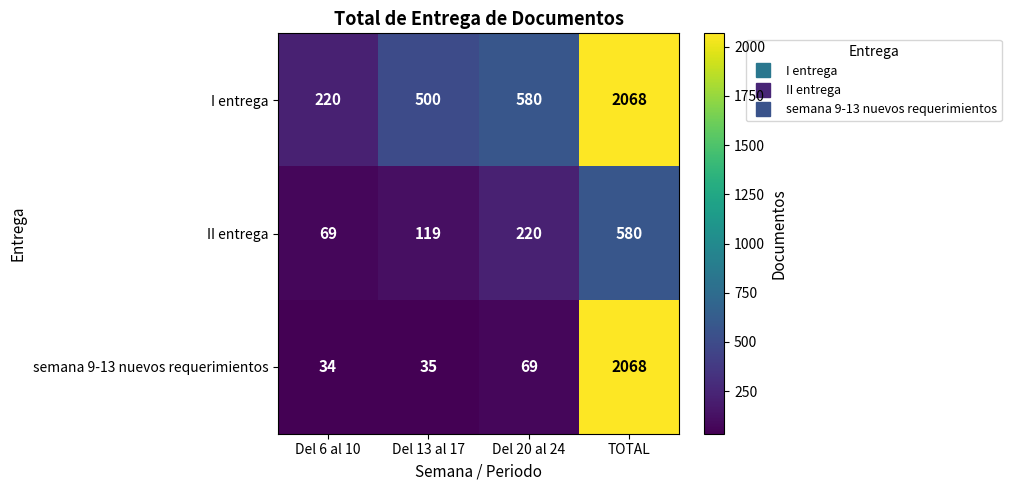

What is the average value of the semana 9-13 nuevos requerimientos series?

552